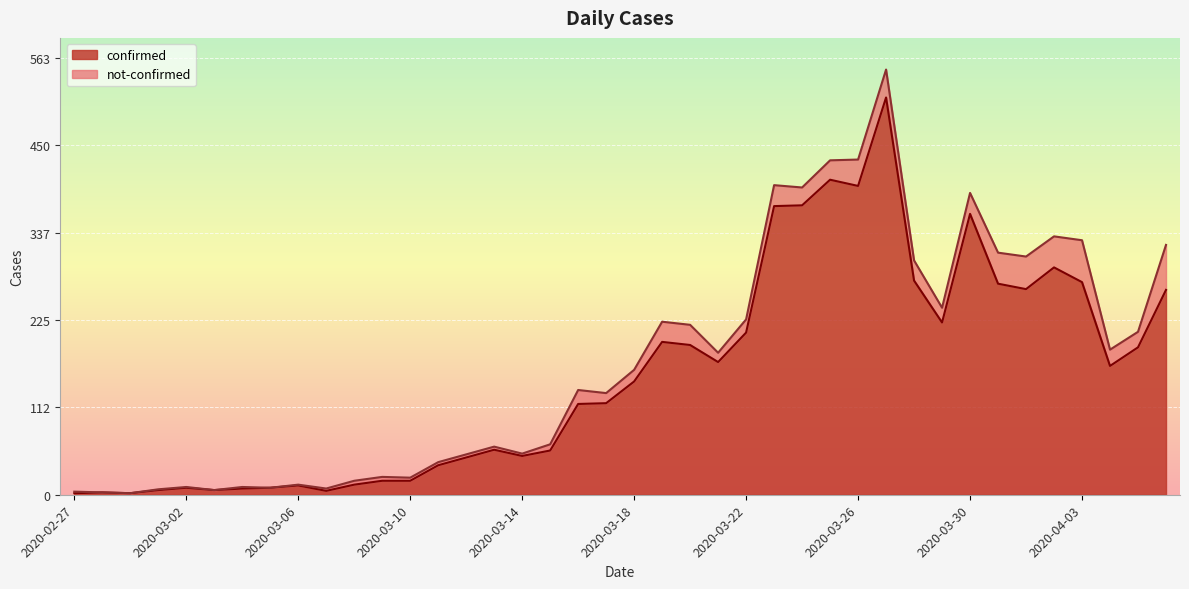

List the labels in order of value, largest first.

2020-03-27, 2020-03-25, 2020-03-26, 2020-03-24, 2020-03-23, 2020-03-30, 2020-04-02, 2020-03-28, 2020-04-03, 2020-03-31, 2020-04-01, 2020-04-06, 2020-03-29, 2020-03-22, 2020-03-19, 2020-03-20, 2020-04-05, 2020-03-21, 2020-04-04, 2020-03-18, 2020-03-17, 2020-03-16, 2020-03-13, 2020-03-15, 2020-03-14, 2020-03-12, 2020-03-11, 2020-03-09, 2020-03-10, 2020-03-08, 2020-03-06, 2020-03-02, 2020-03-05, 2020-03-04, 2020-03-01, 2020-03-03, 2020-03-07, 2020-02-28, 2020-02-27, 2020-02-29